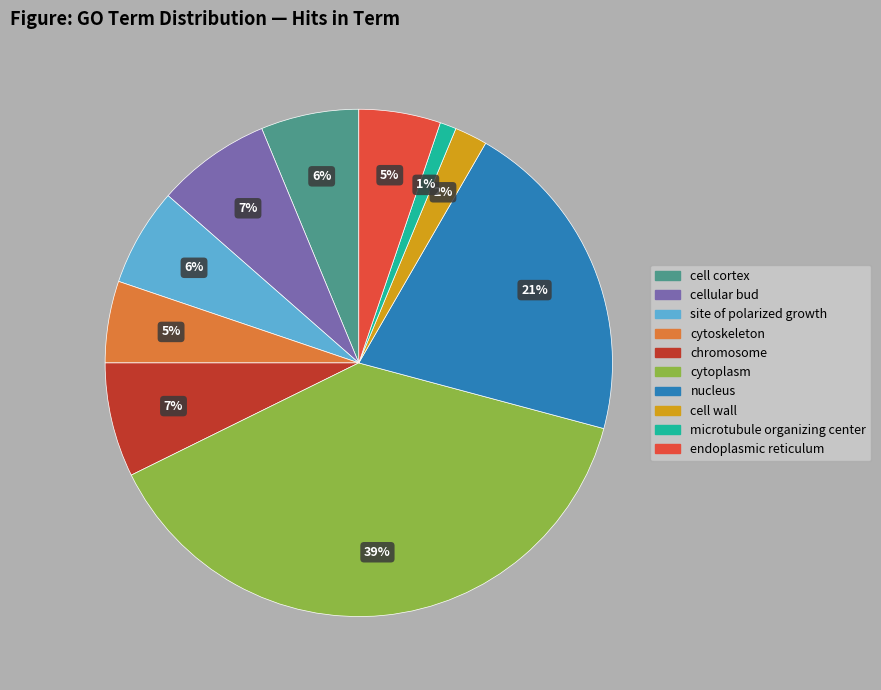

To the nearest percent, what portion does nucleus represent?

21%